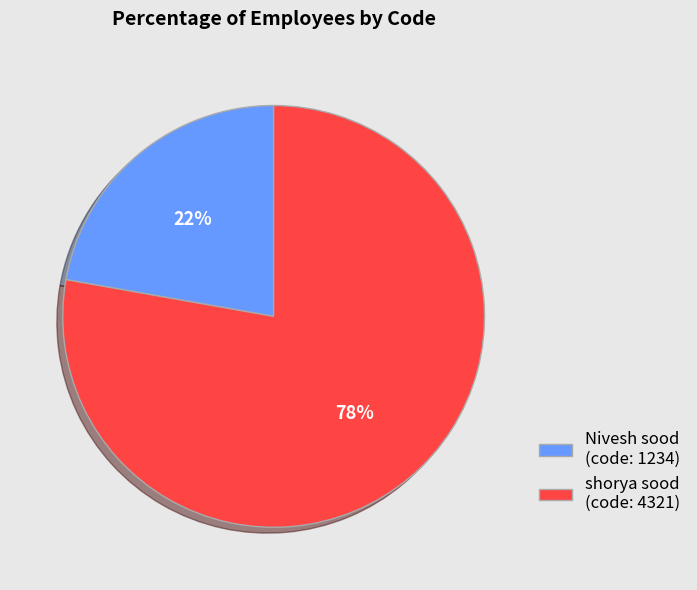

Which category has the biggest portion of the pie?

shorya sood